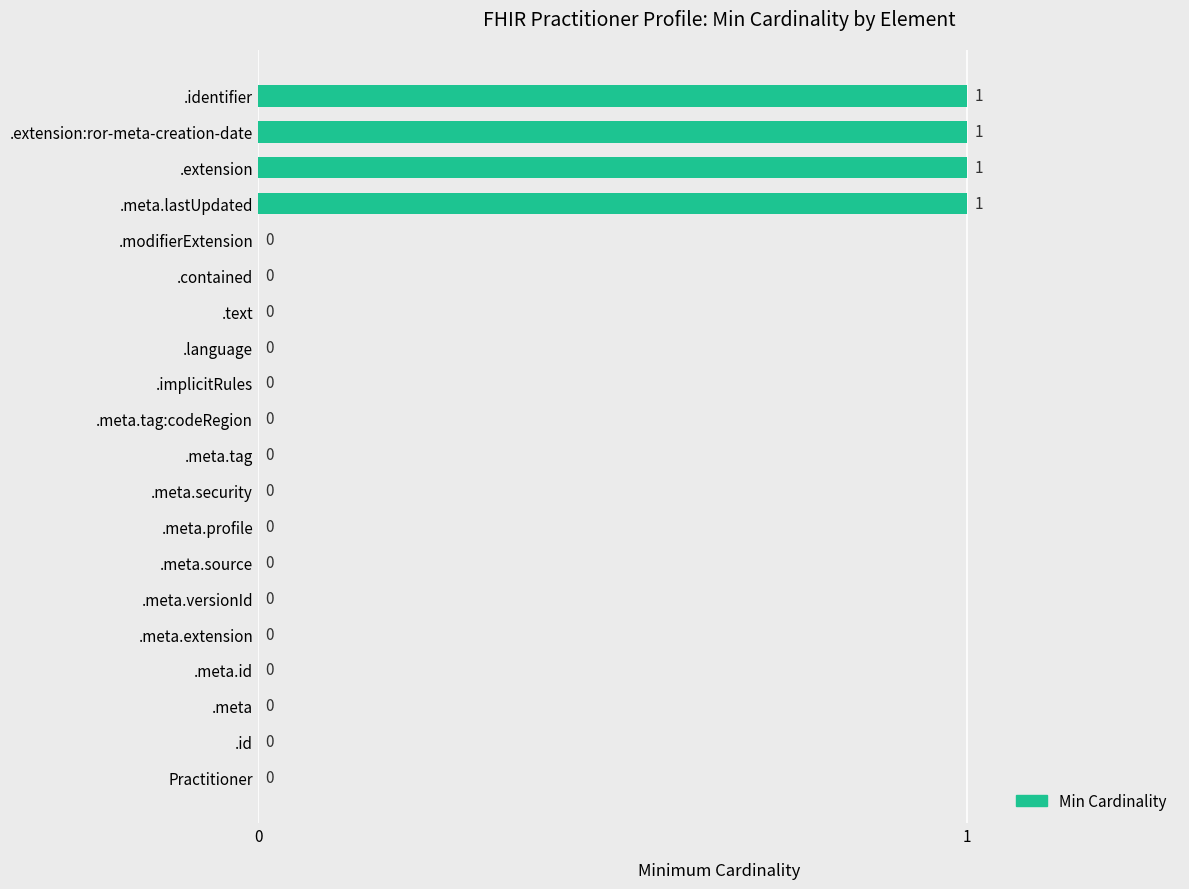

Is it true that the value at .meta.source is 0?

True